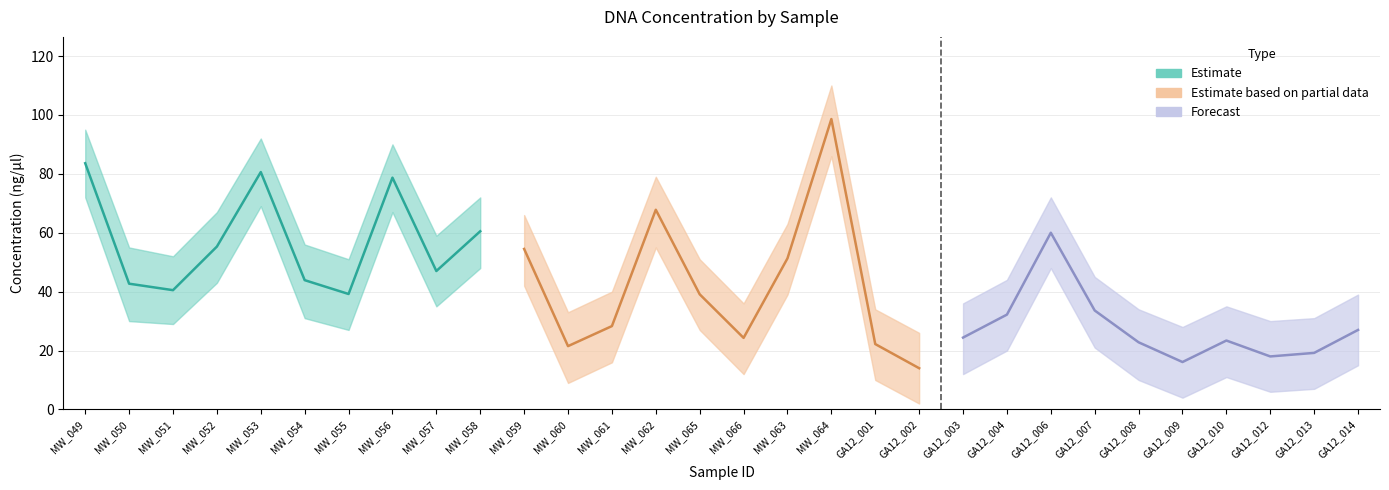

What is the sum of all Concentration (ng/ul) values?

1270.3